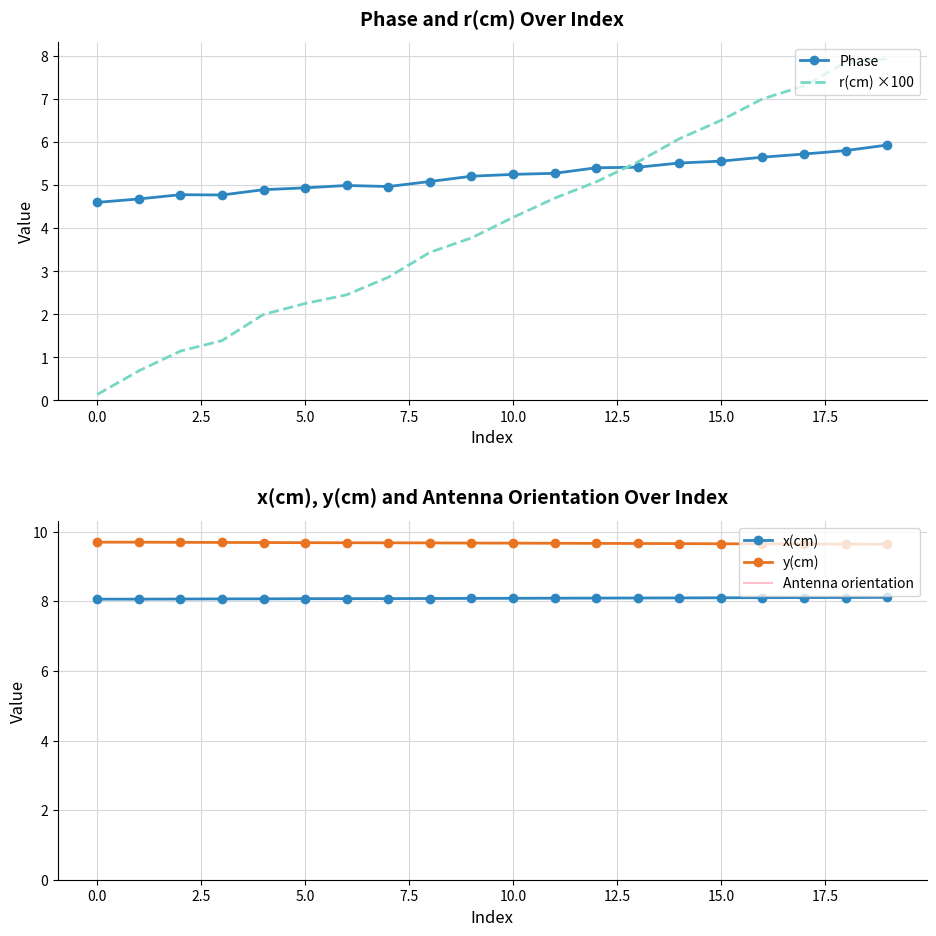

In Phase, how many points are higher than both neighbors (excluding endpoints)?

2